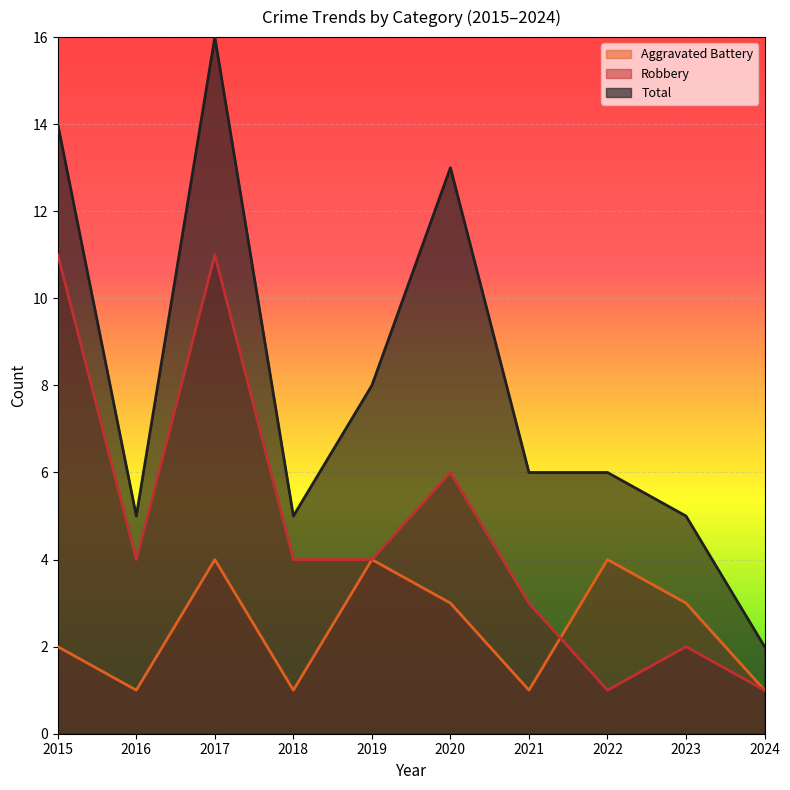

Where is Total nearest to the value 9?

2019